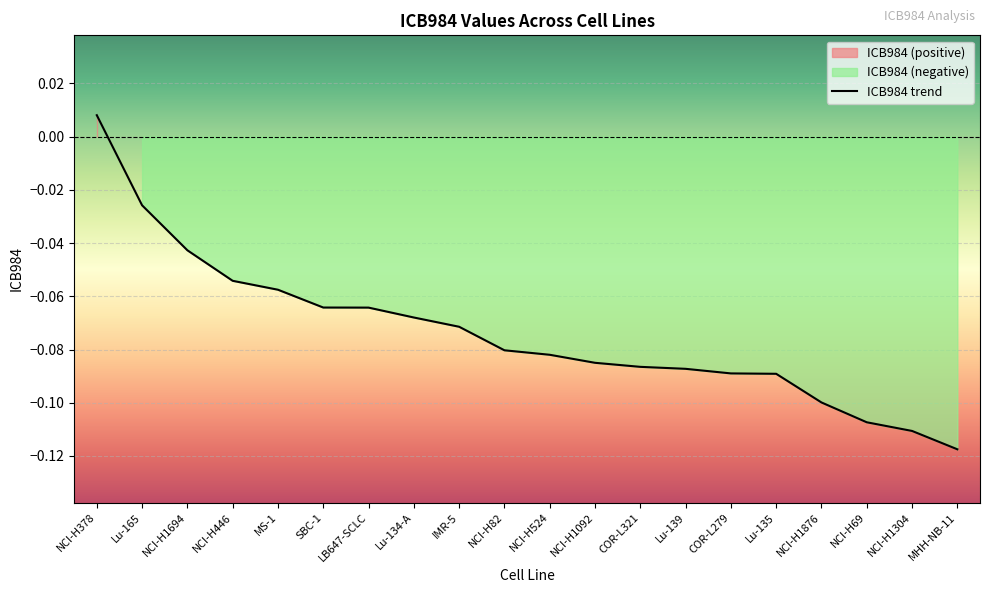

Where does the data first go above 0?

NCI-H378